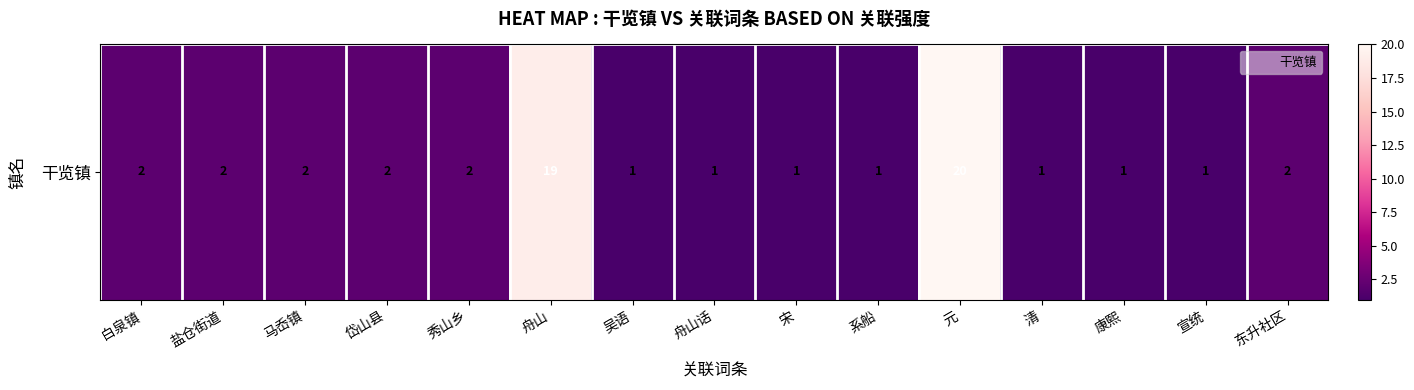

What is the change in value from 系船 to 东升社区?

+1